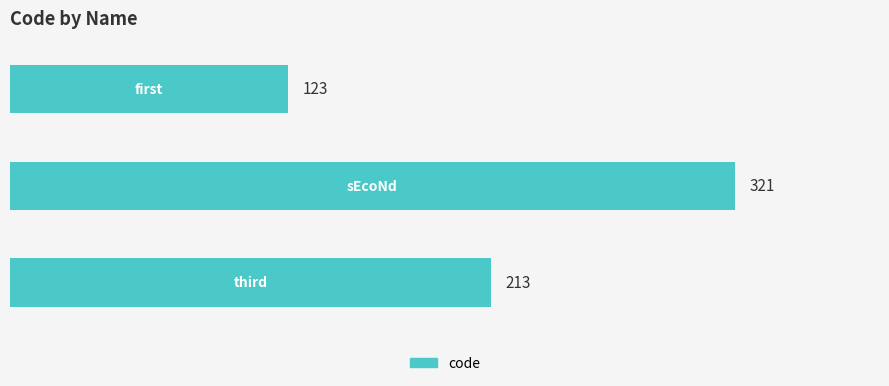

What is the difference between the maximum and minimum values?

198